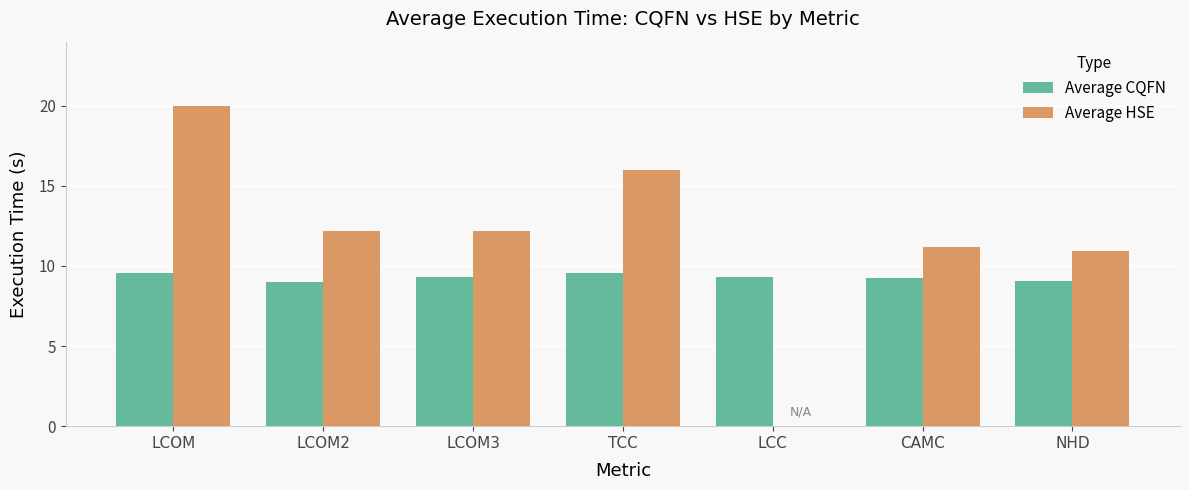

What is the sum of the Average HSE values at LCOM3 and LCOM2?

24.4